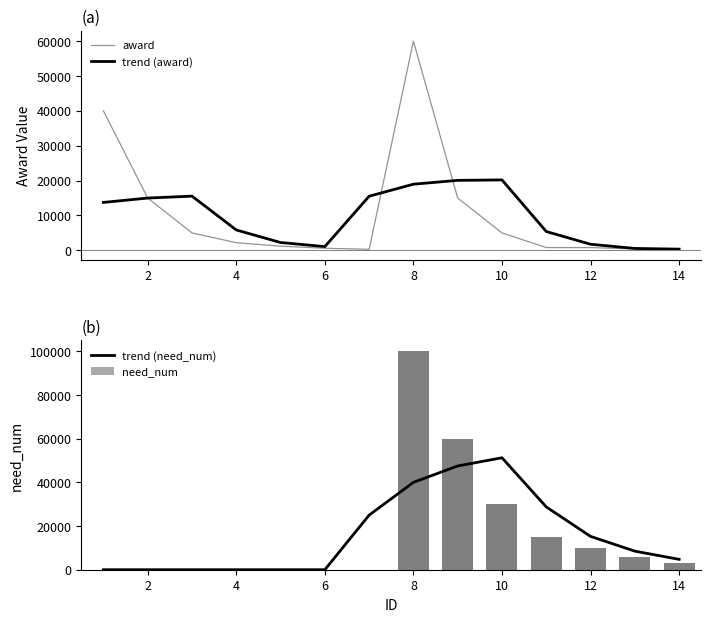

The value of trend (award) at 2 is 5957. True or false?

False